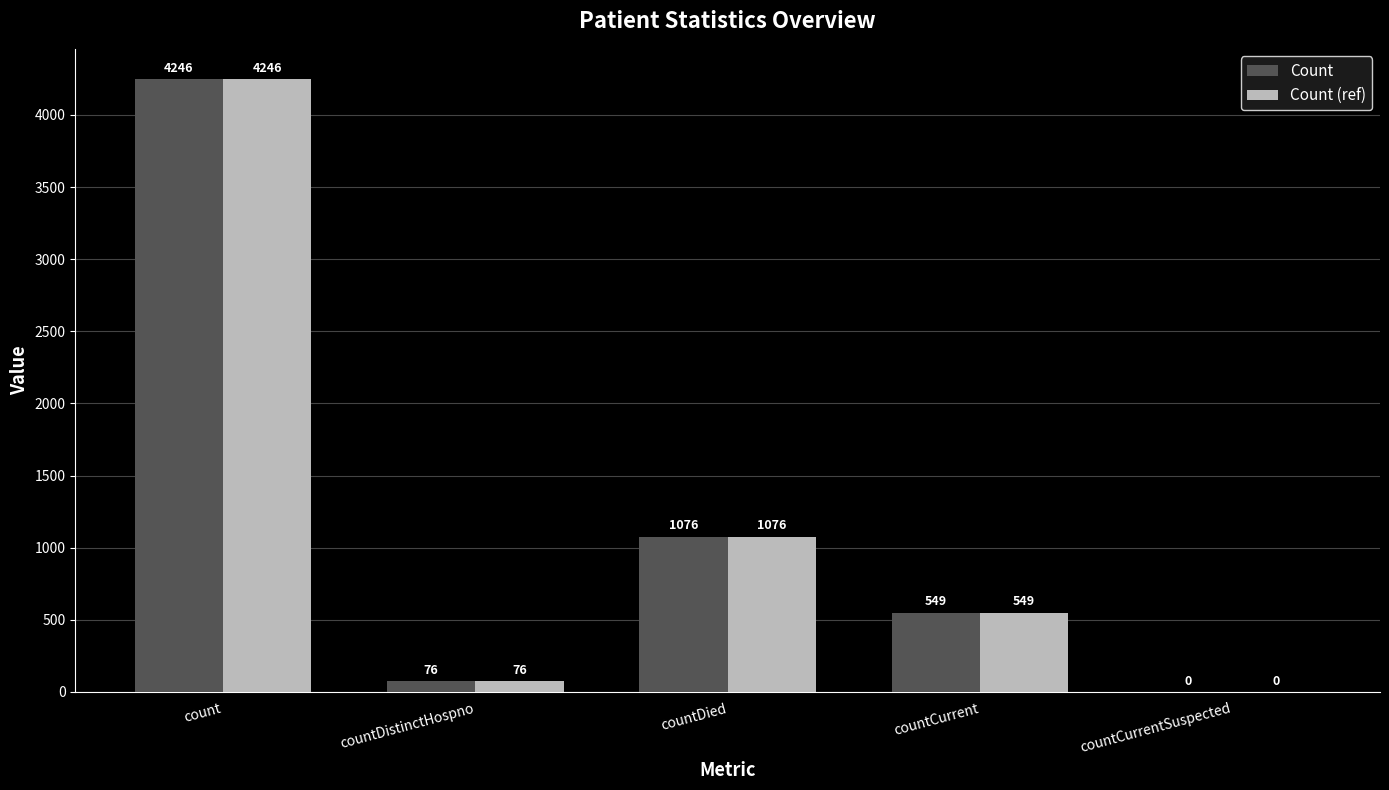

What is the greatest value displayed?

4246